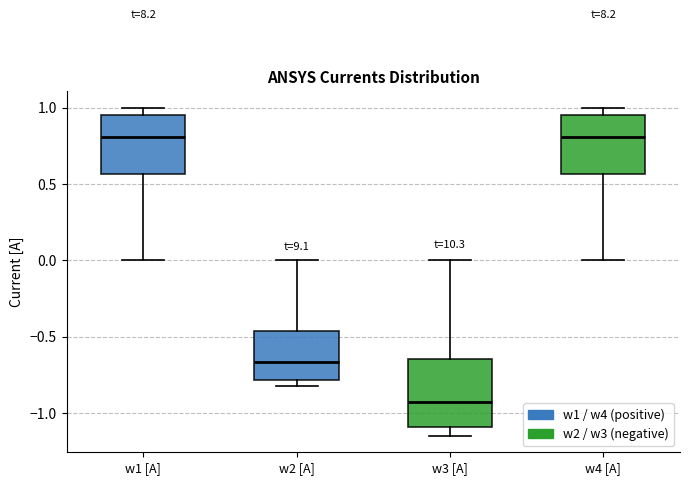

Where does the median line of the box for w1 [A] sit on the y-axis? The values are not printed on the chart, so give them approximately, as read against the axis.

0.80